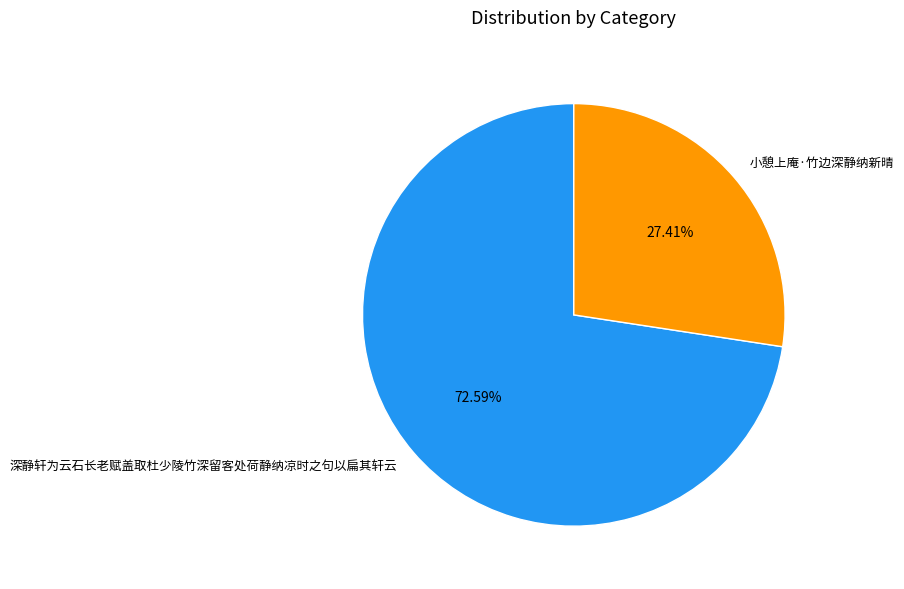

How many slices are in this pie chart?

2